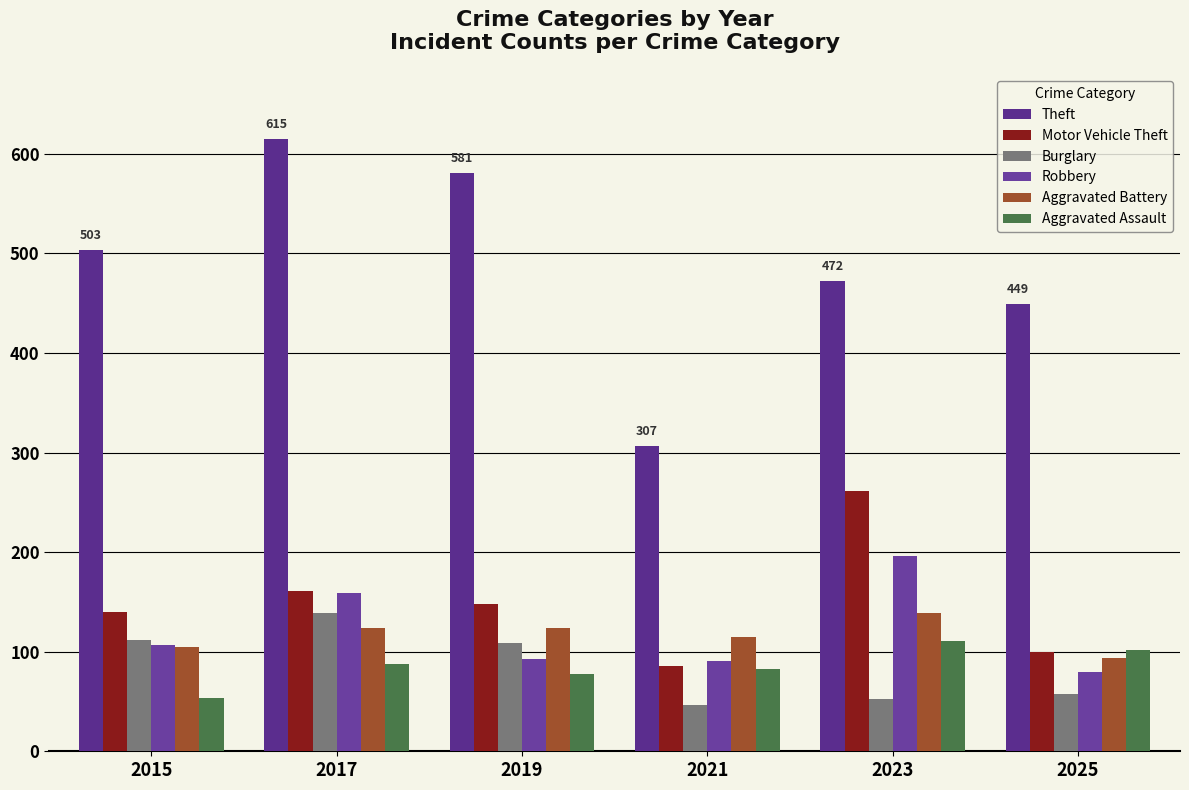

List the labels in order of Motor Vehicle Theft value, smallest first.

2021, 2025, 2015, 2019, 2017, 2023